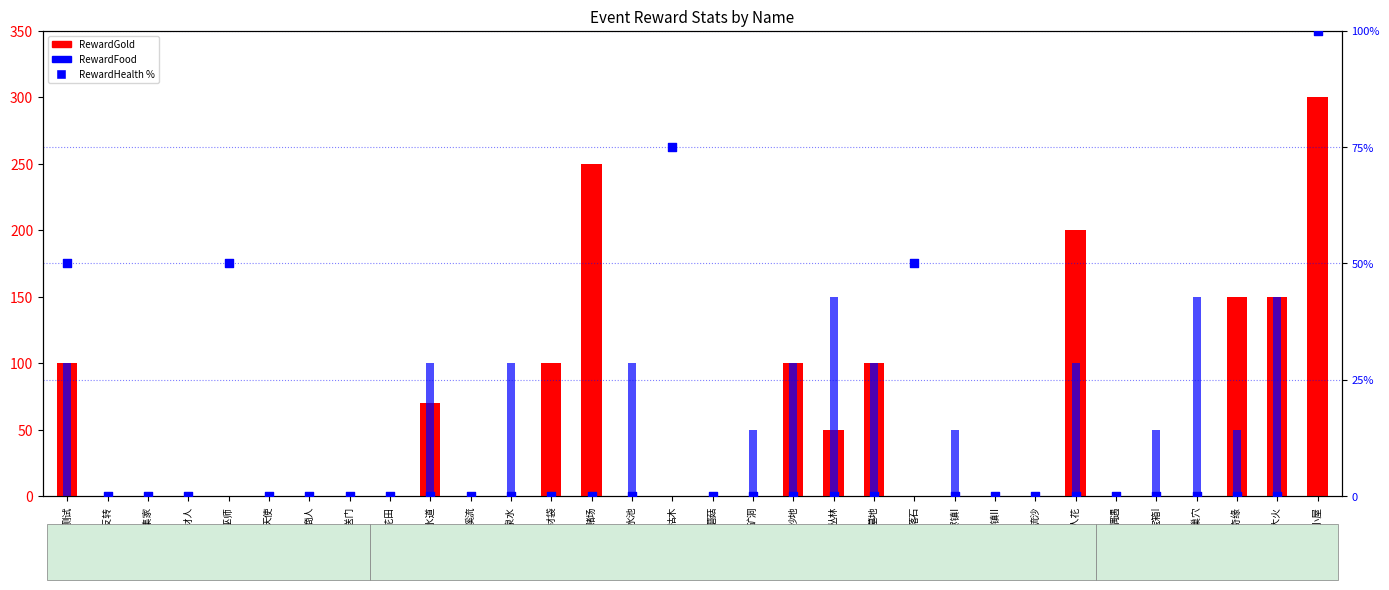

Is the value of RewardFood at 收集家 greater than the value of RewardHealth % at 治疗巫师?

No